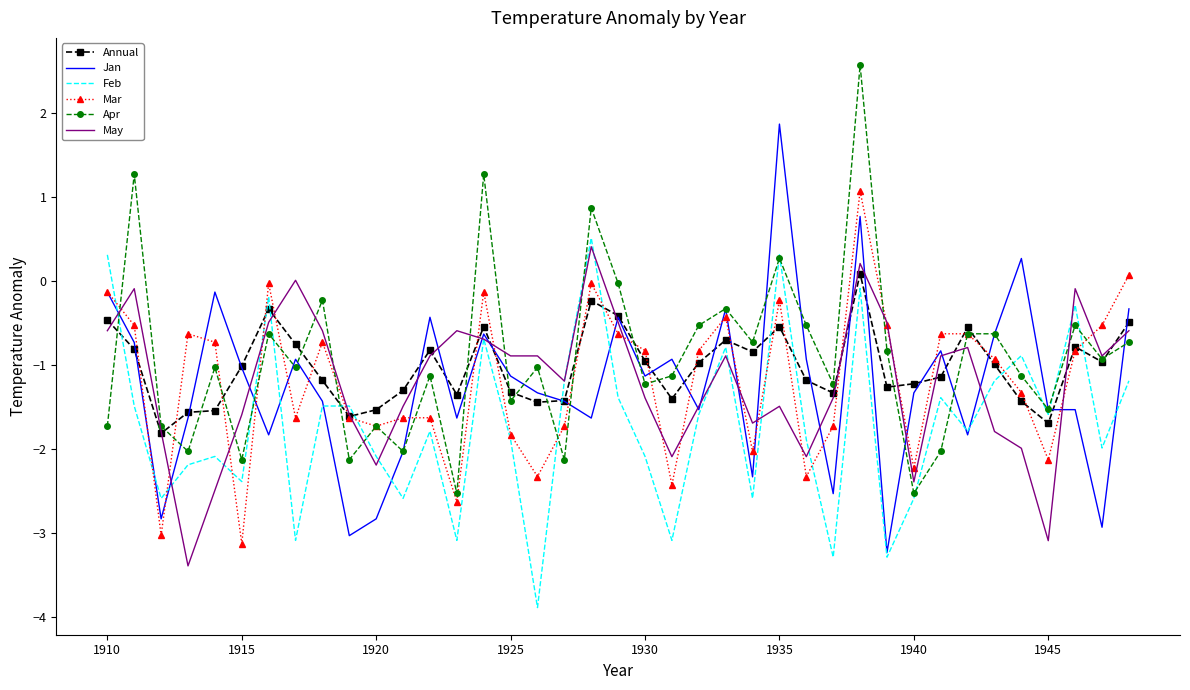

True or false: Feb and Annual intersect in this chart.

True